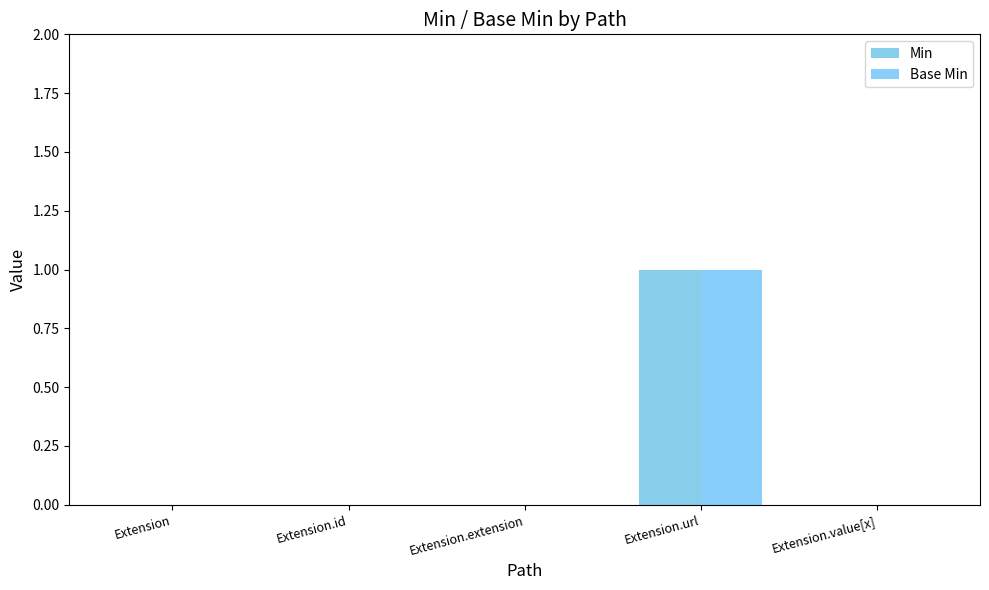

Count the number of data series in this chart.

2